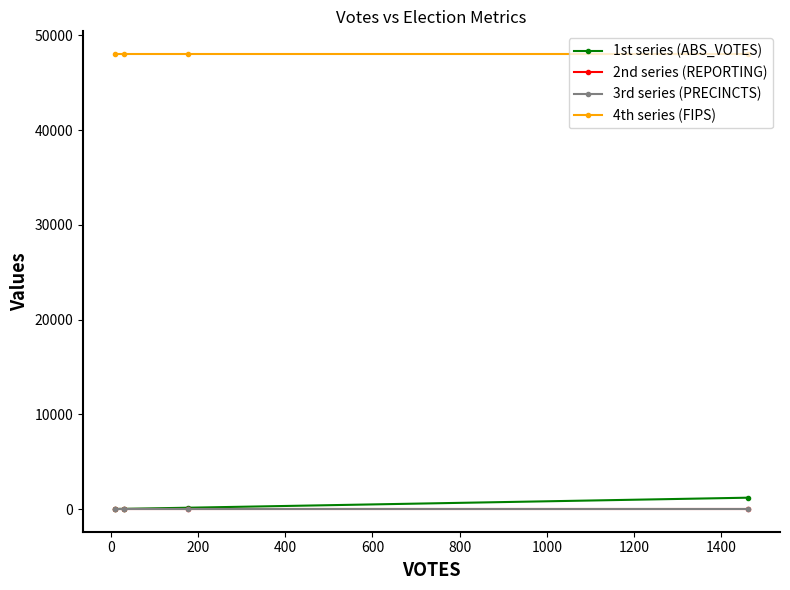

True or false: 3rd series (PRECINCTS) has more than 0 points higher than both neighbors.

False